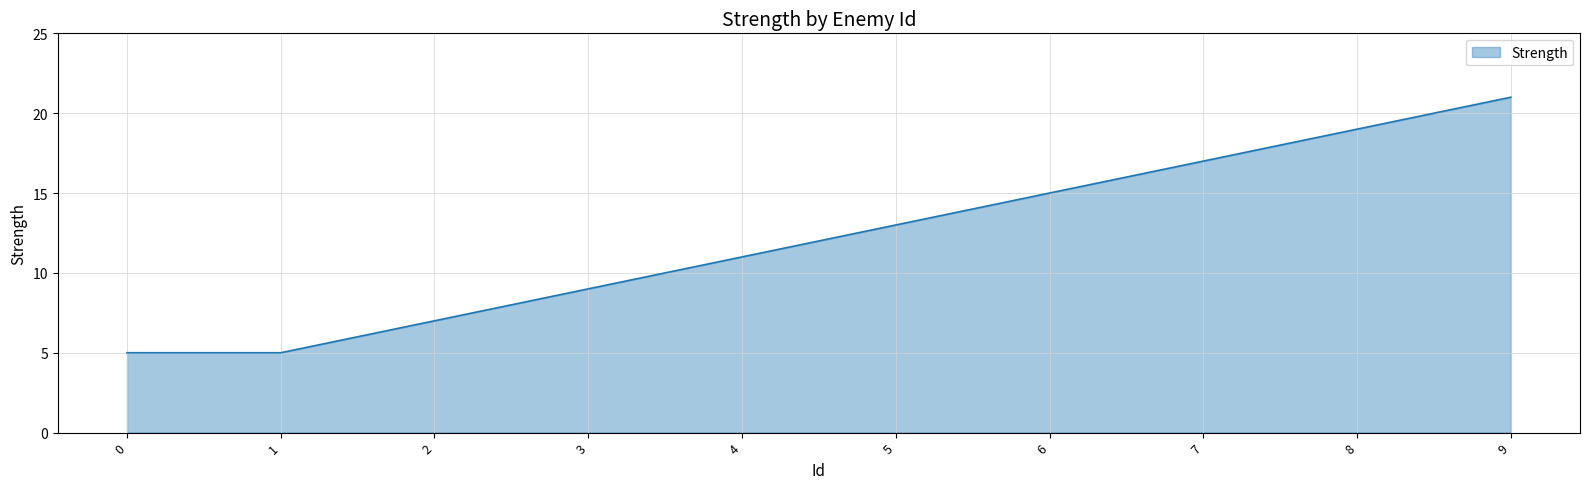

Reading right to left, extract all data points from this chart.

9=21	8=19	7=17	6=15	5=13	4=11	3=9	2=7	1=5	0=5